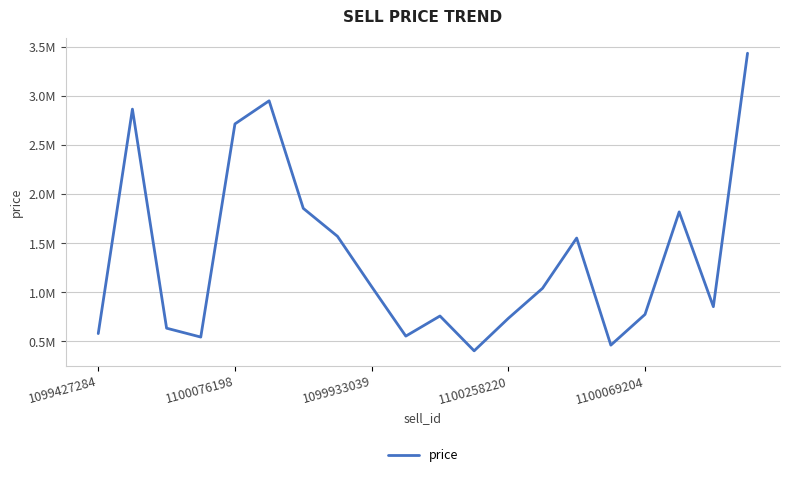

True or false: the data has more than 1 interior local peaks.

True